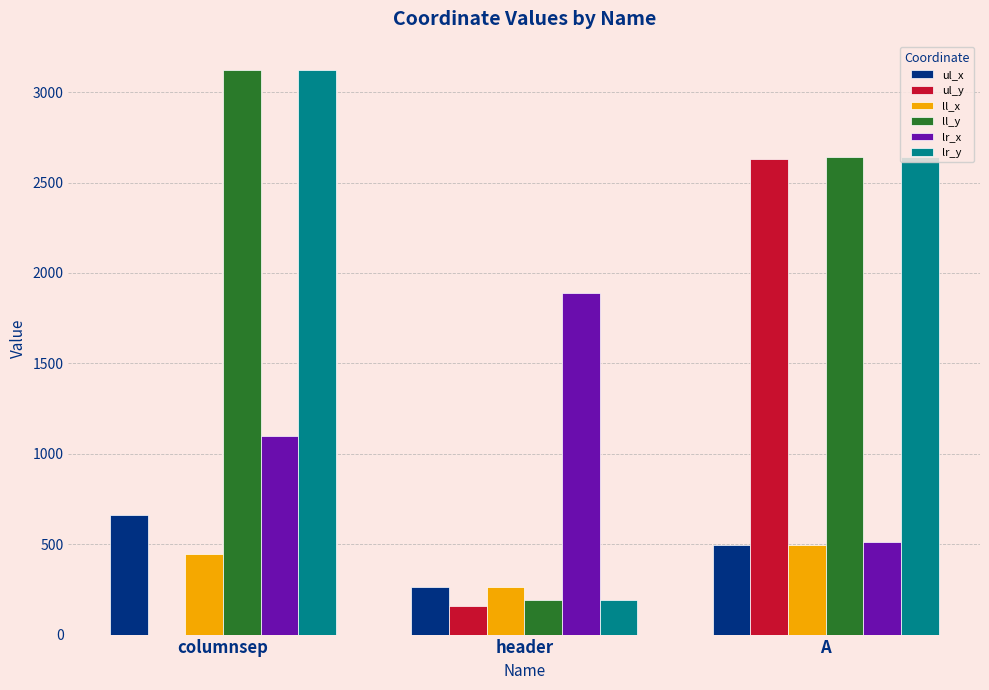

Is it true that lr_x equals 697 at columnsep?

False